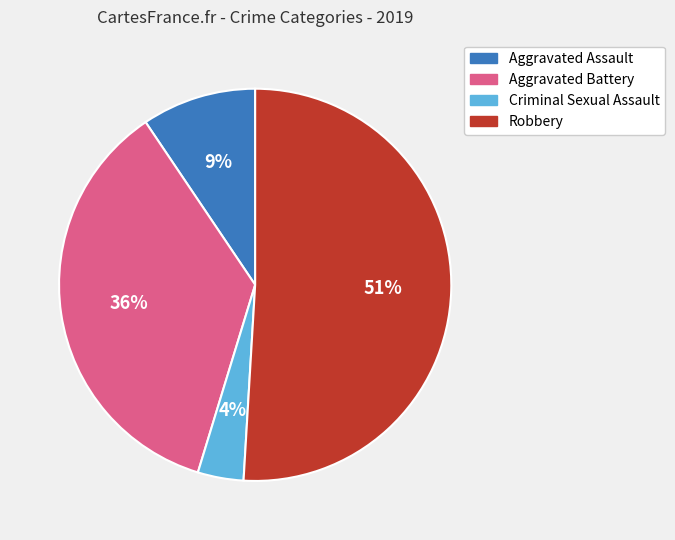

To the nearest percent, what is the difference between the largest and smallest slice percentages?

47%